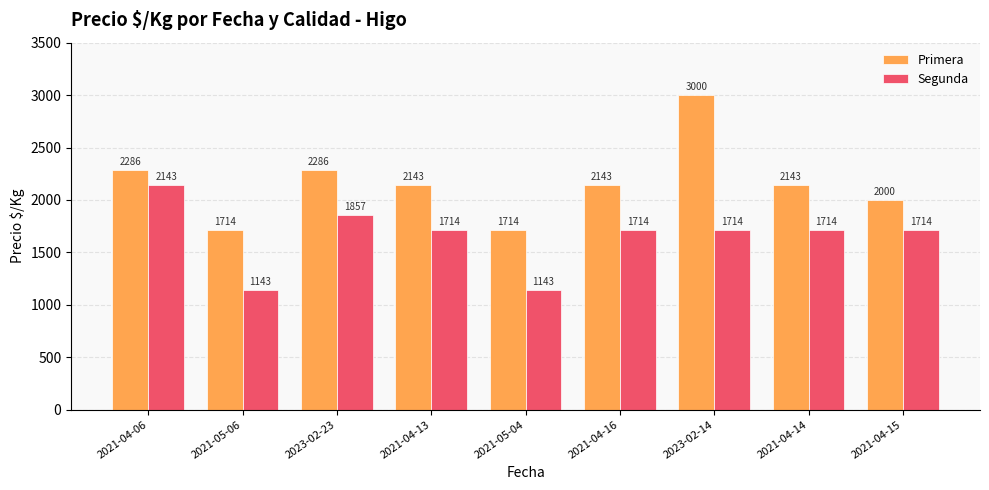

What is the label of the 5th bar from the right?

2021-05-04